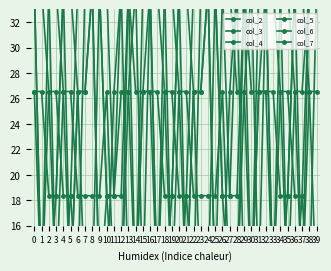

What is the average value of the col_2 series?

23.3